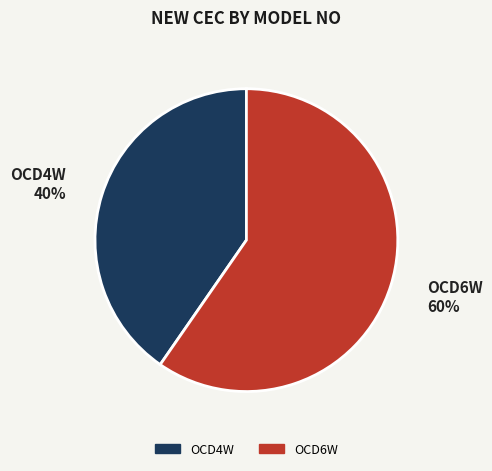

Which has a higher value, OCD6W or OCD4W?

OCD6W